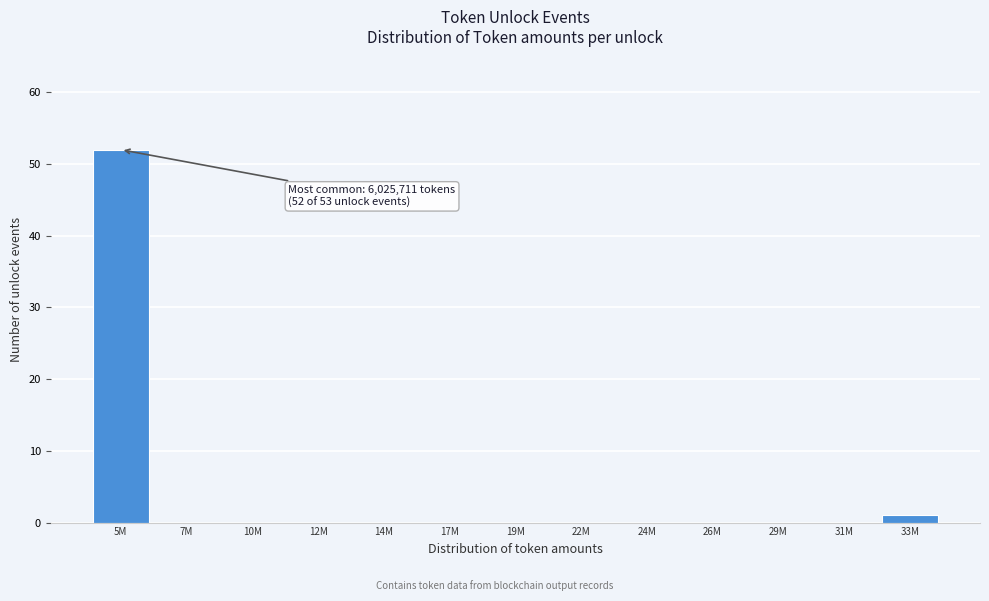

Reading right to left, extract all data points from this chart.

33M=1	31M=0	29M=0	26M=0	24M=0	22M=0	19M=0	17M=0	14M=0	12M=0	10M=0	7M=0	5M=52